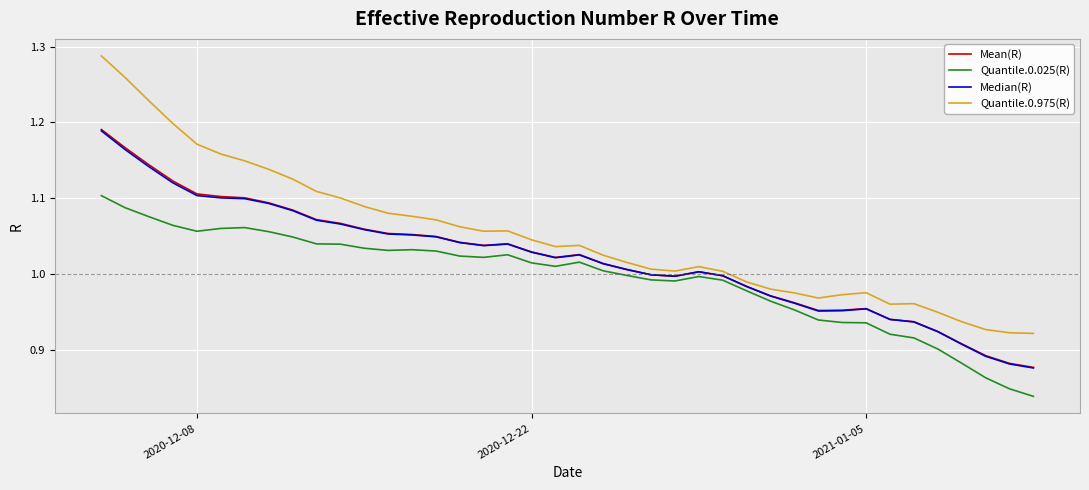

Which series has the largest total across all categories?

Quantile.0.975(R)